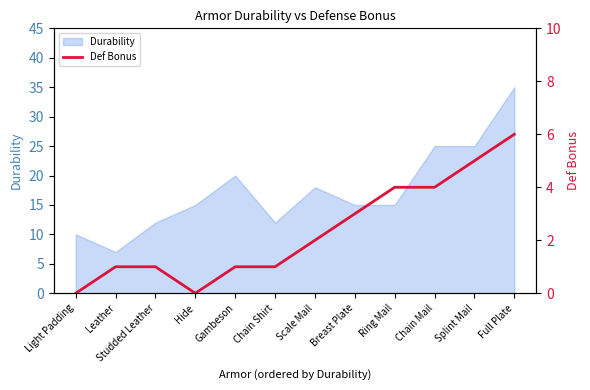

How many data points are less than 2?

6